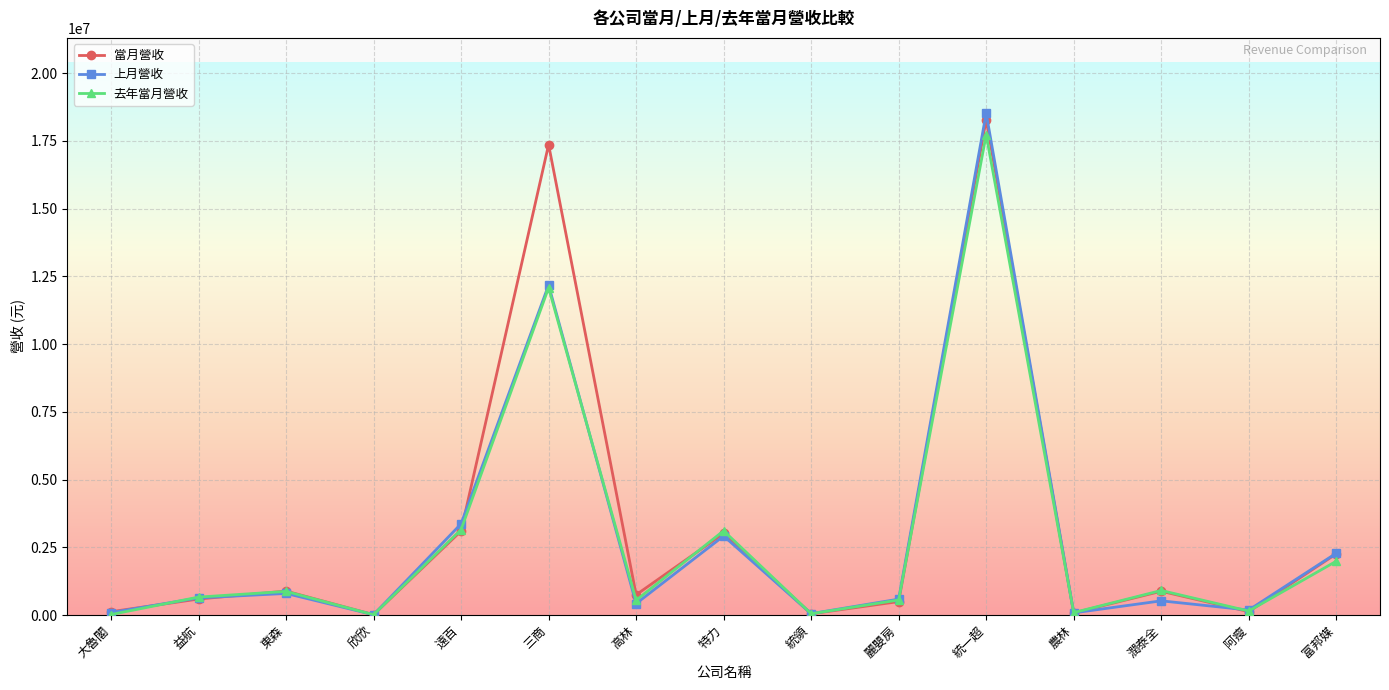

True or false: 當月營收 has a value of 745983 at 高林.

True